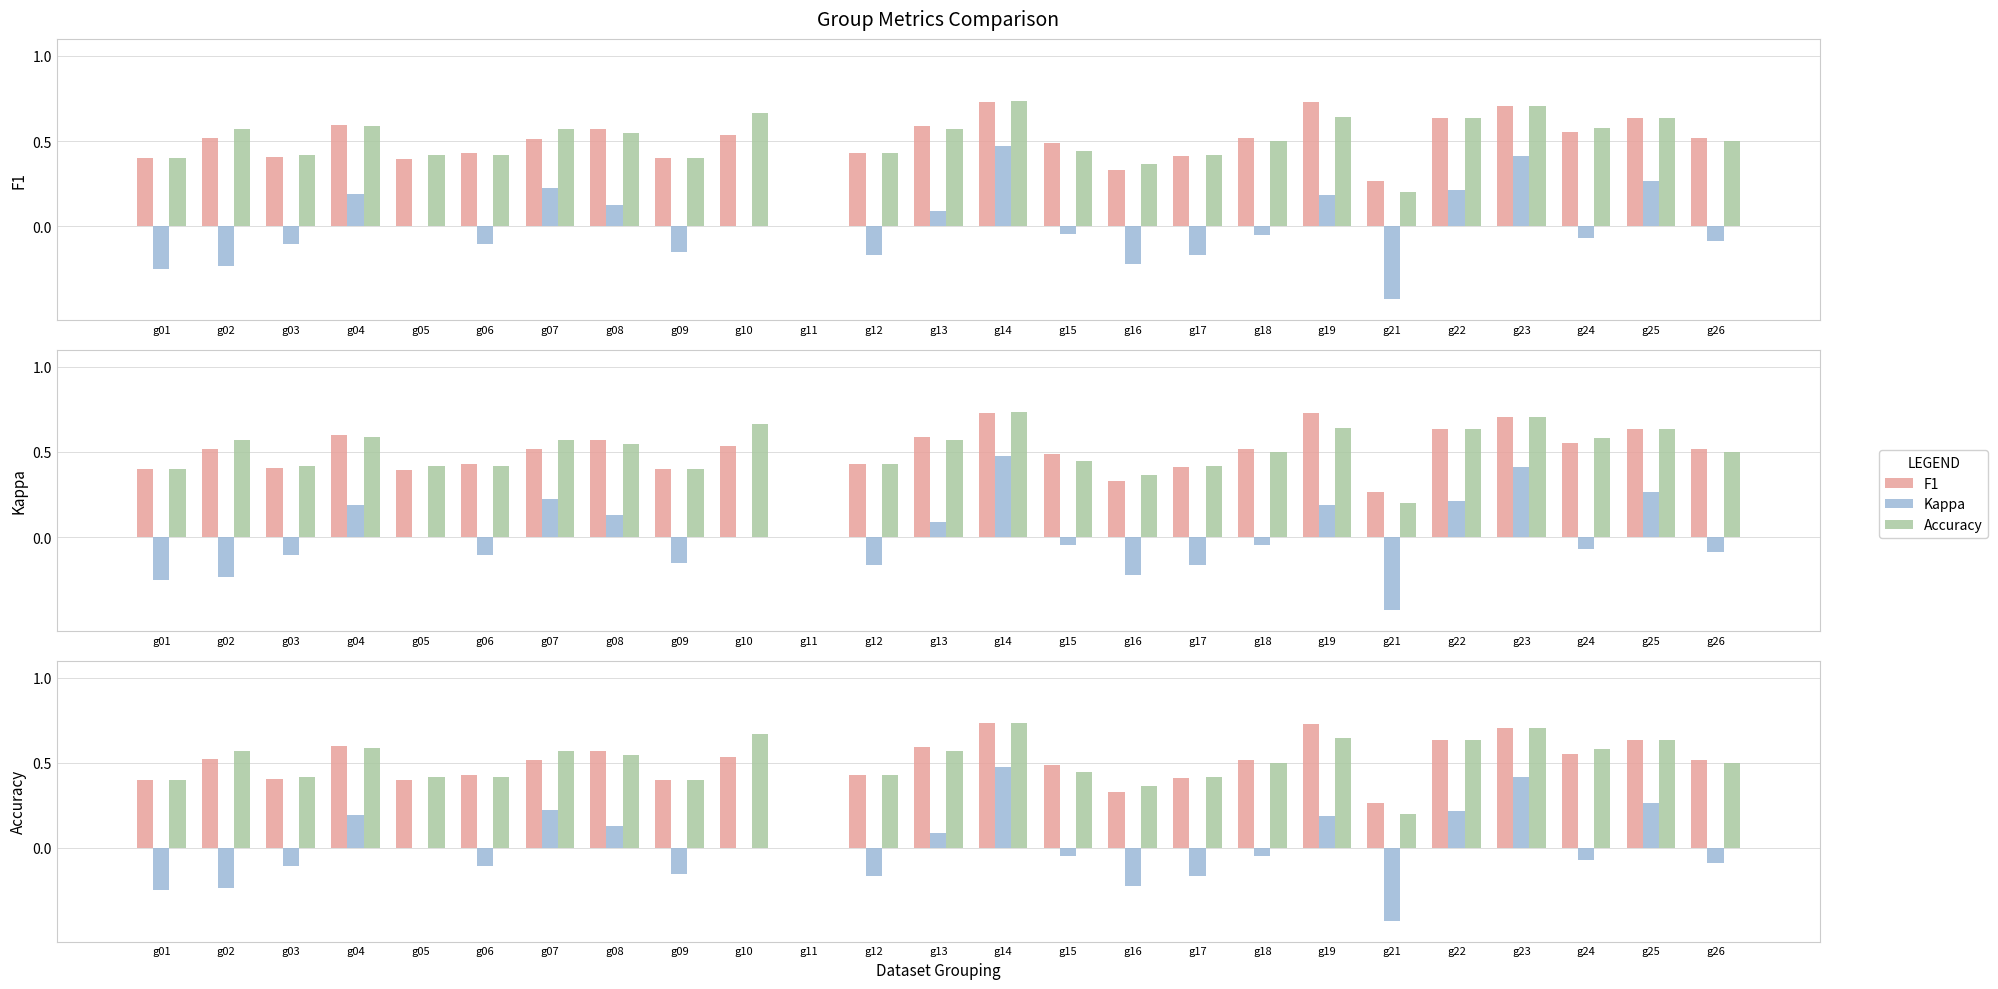

The value of F1 at g03 is 0.4. True or false?

True